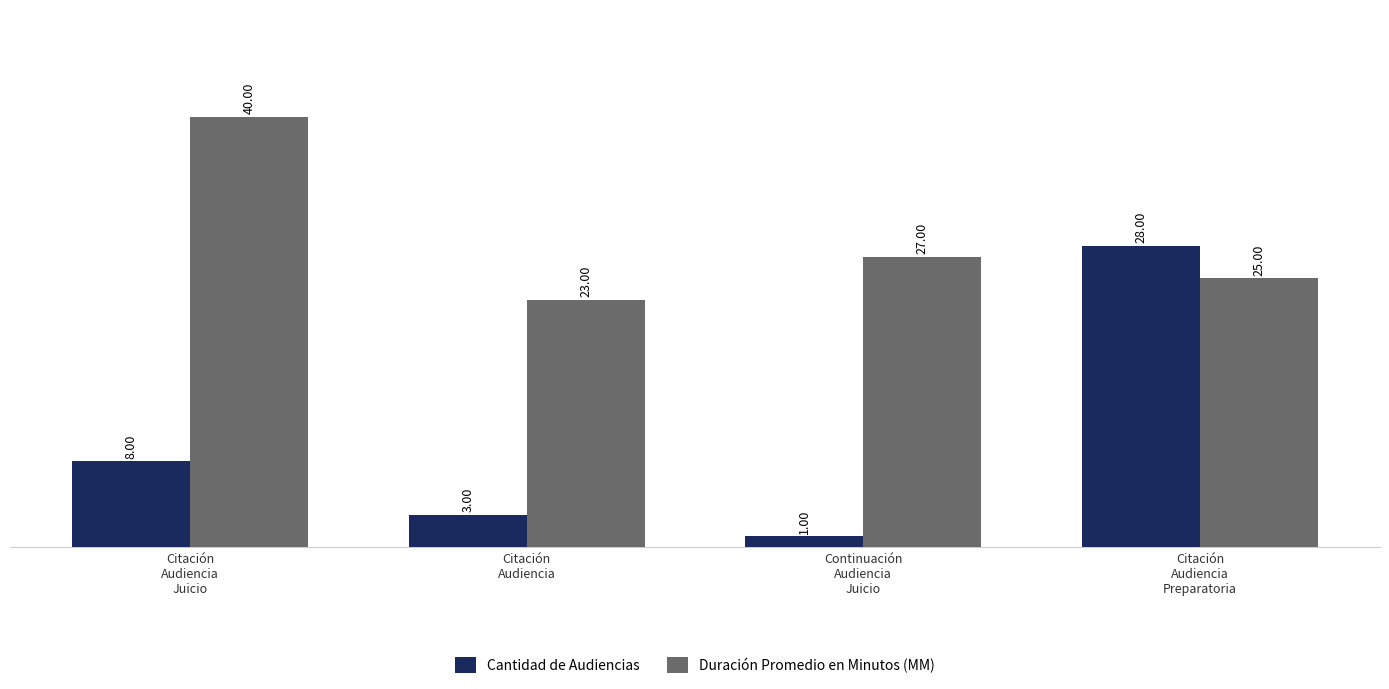

What are all the series names shown in the legend?

Cantidad de Audiencias, Duración Promedio en Minutos (MM)